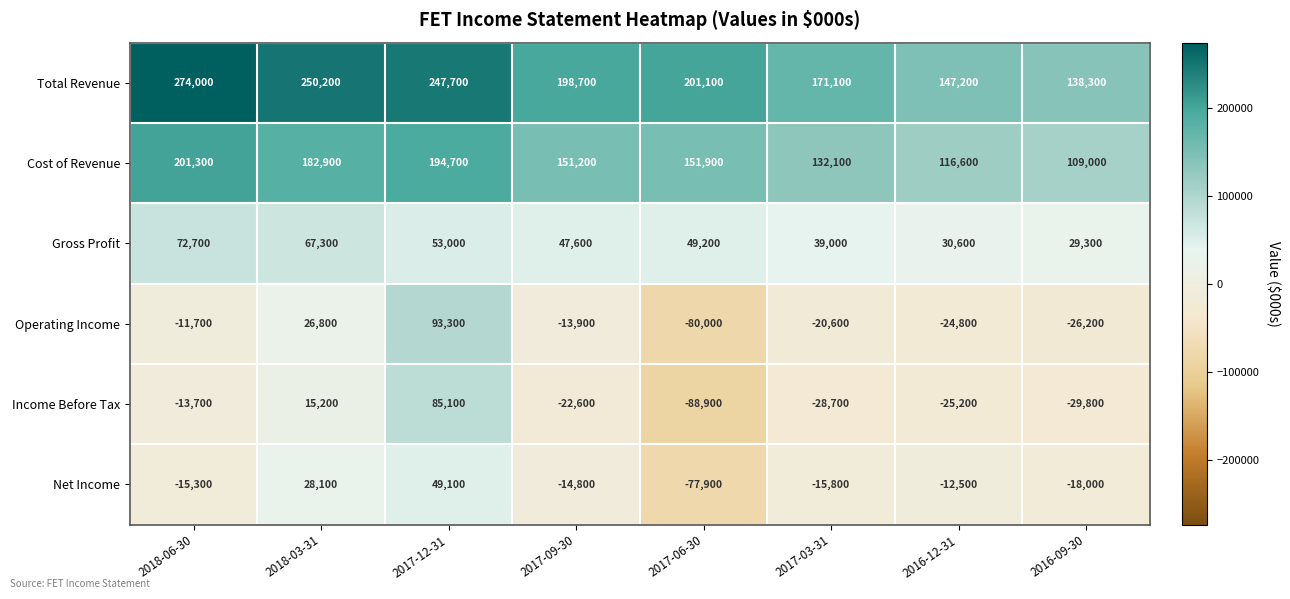

True or false: Operating Income has a value of -8305 at 2016-12-31.

False